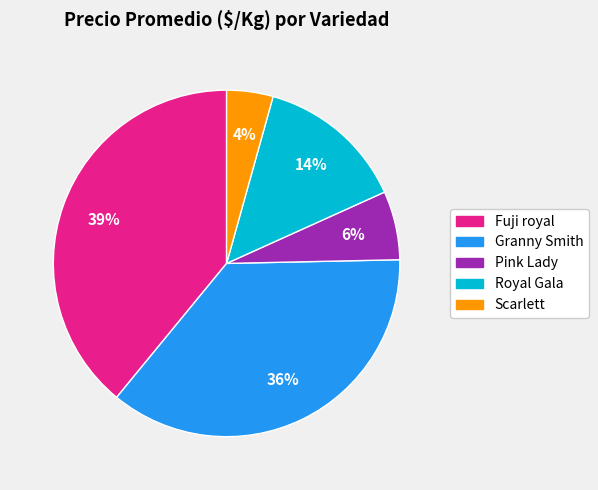

Count the number of slices in the pie.

5